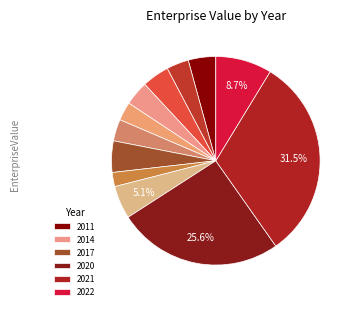

How many segments does this pie chart have?

12